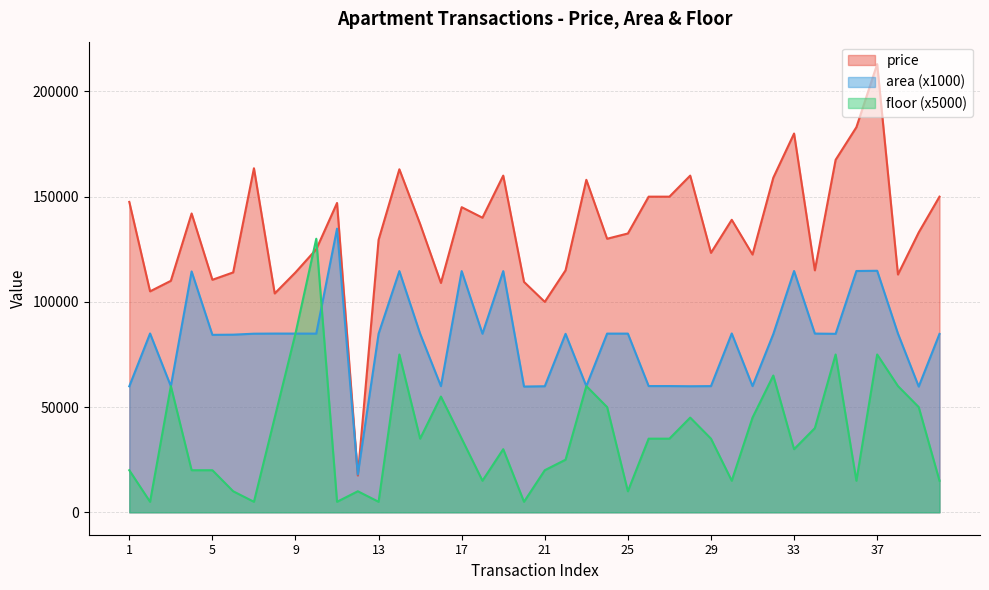

What is the average value of the area series?

82150